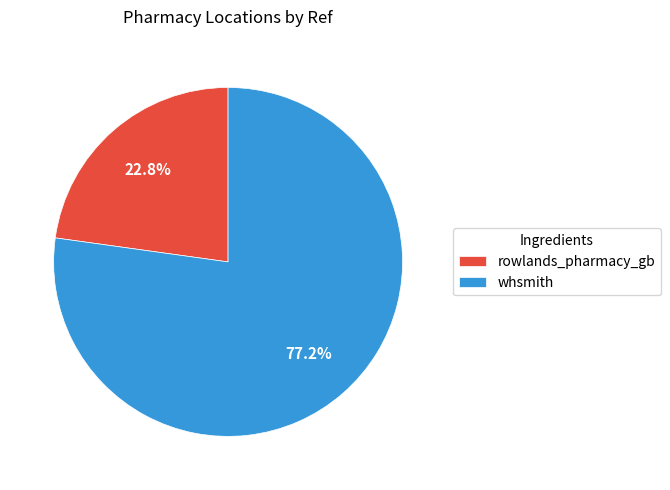

Rank the categories by value from lowest to highest.

rowlands_pharmacy_gb, whsmith